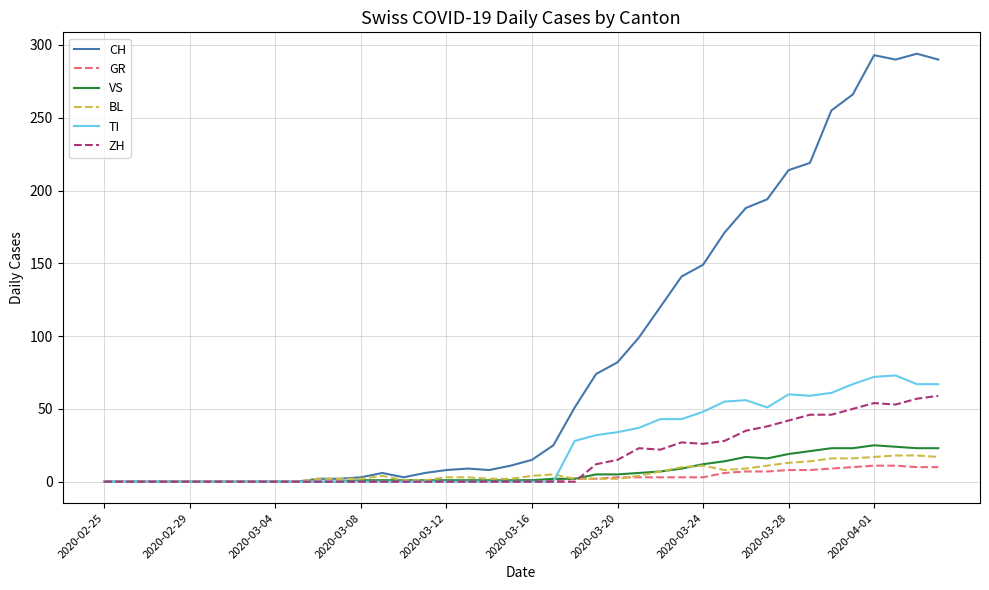

Which series has the largest total across all categories?

CH